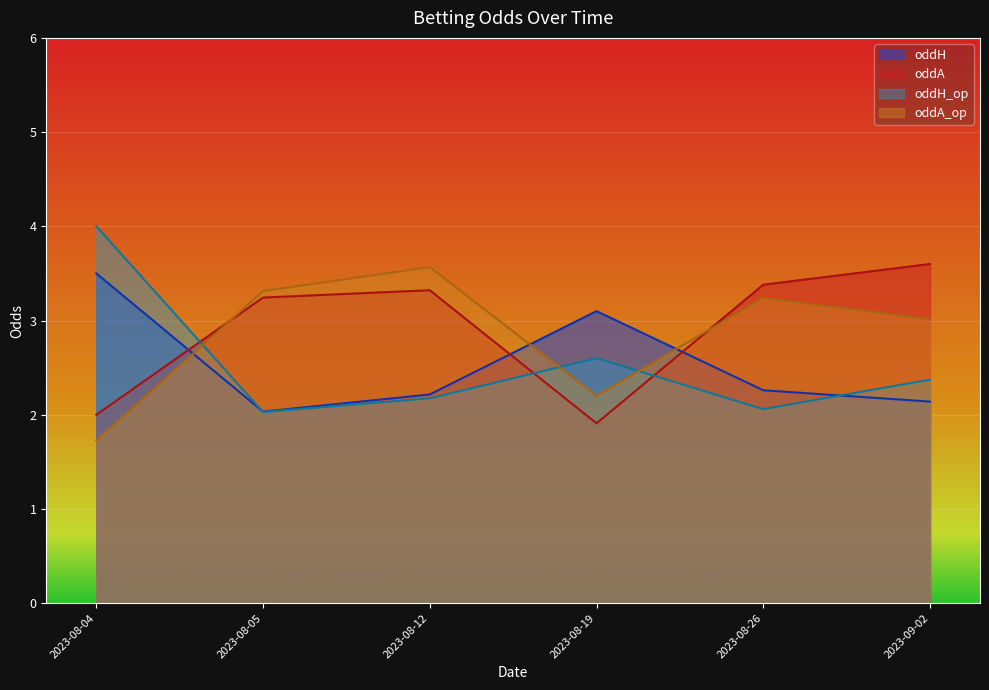

What is the minimum value shown in the chart?

1.7